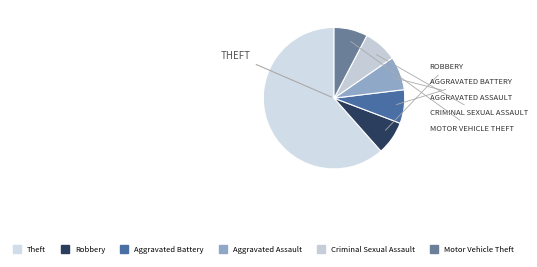

How many slices are in this pie chart?

6